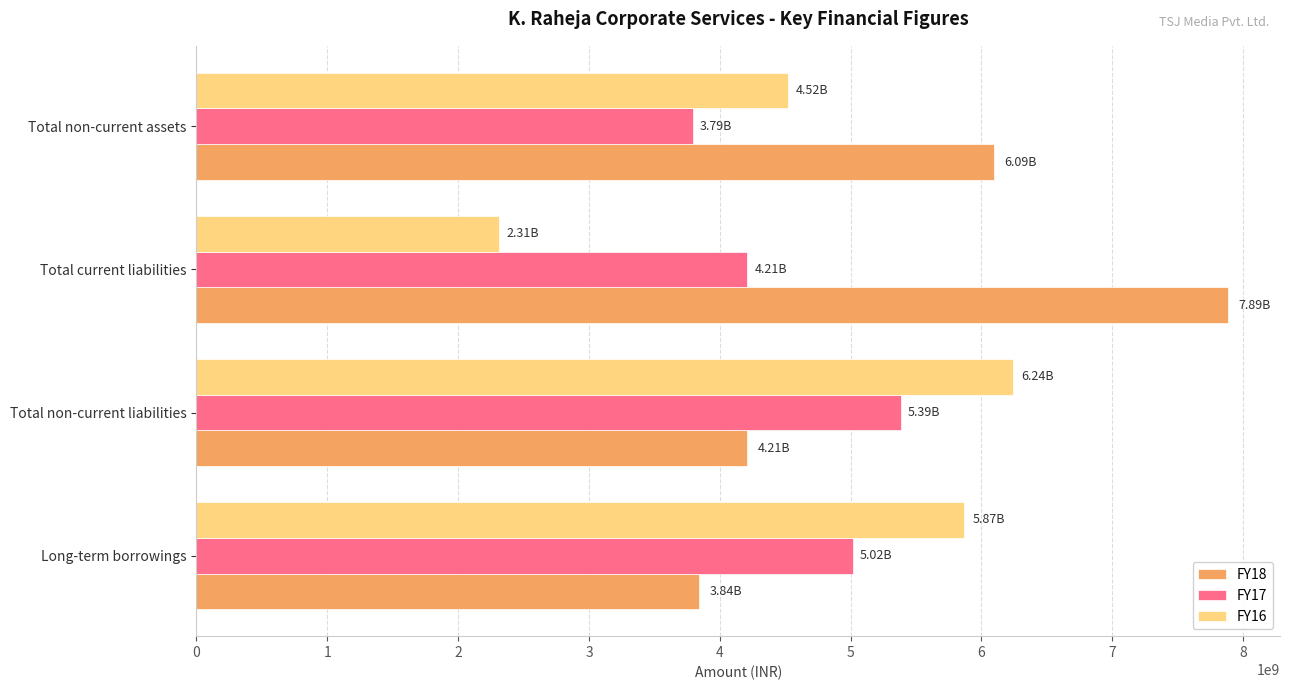

What is the difference between the highest and lowest values at Total non-current liabilities?

2030187463